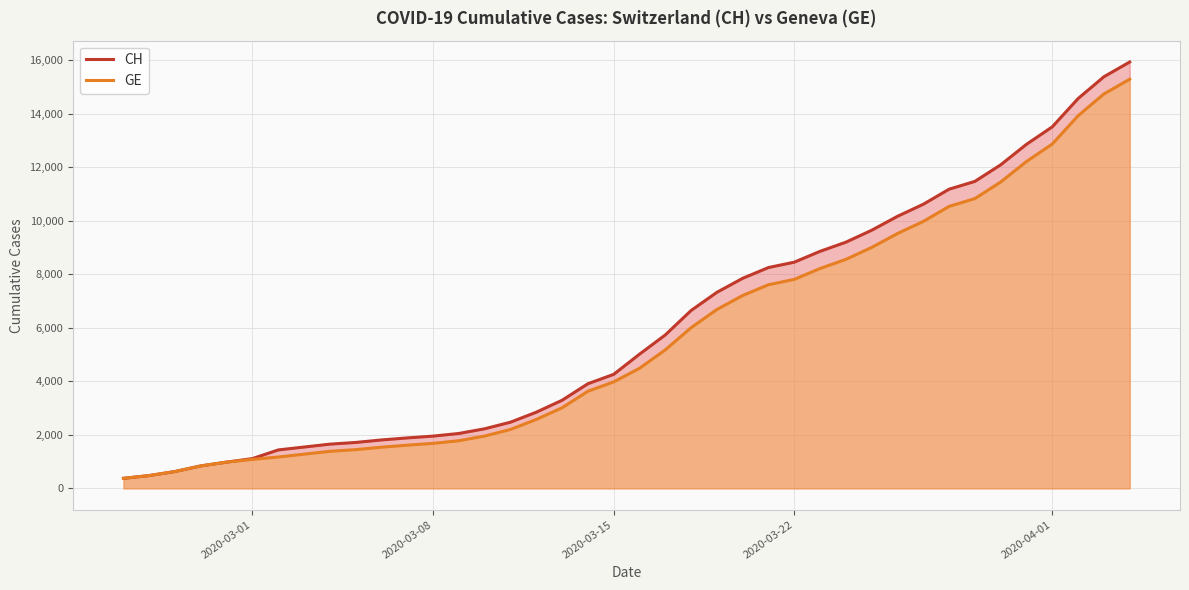

How many values in the CH series exceed 5012?

19